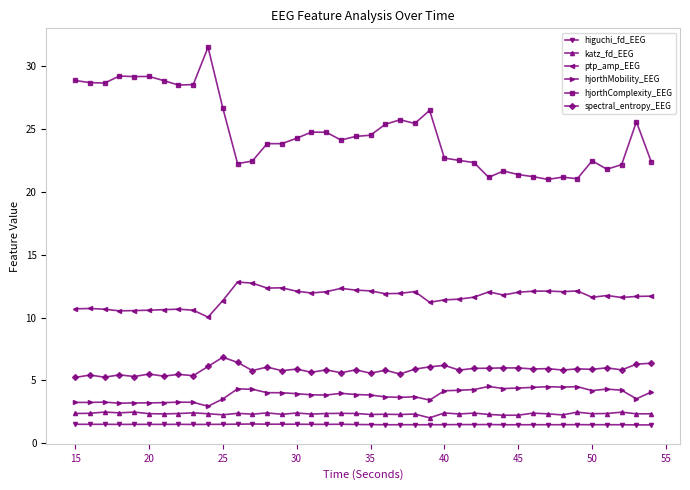

Which series has the largest range (max minus min)?

hjorthComplexity_EEG